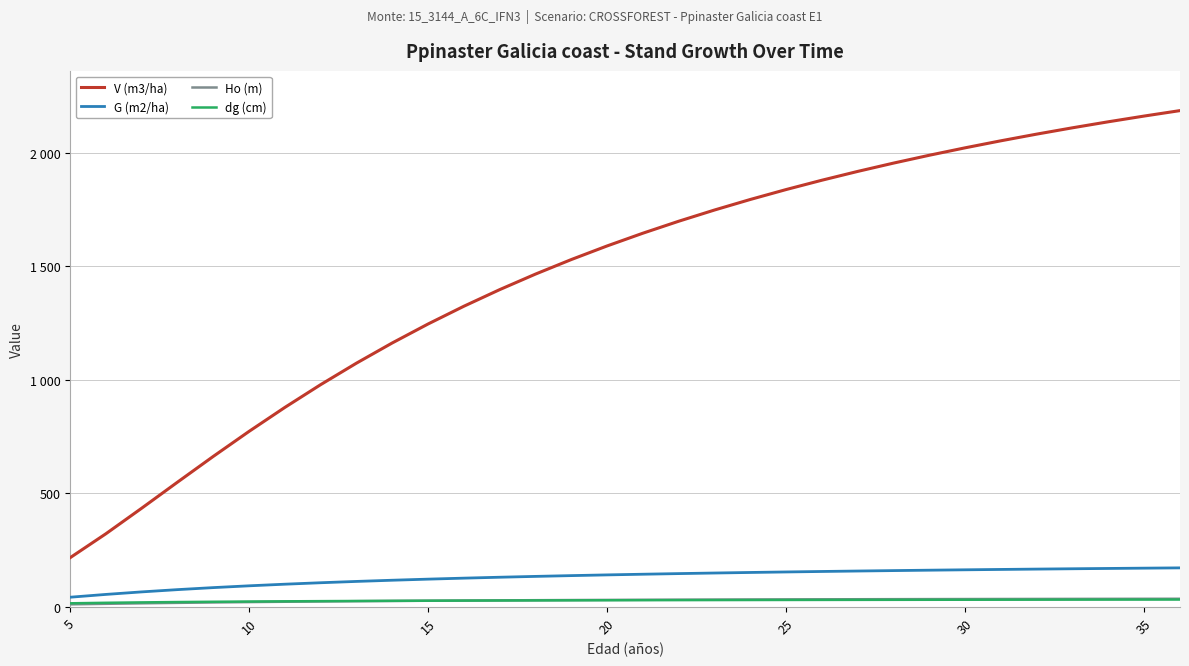

Rank the series by their maximum value, from highest to lowest.

V (m3/ha), G (m2/ha), Ho (m), dg (cm)